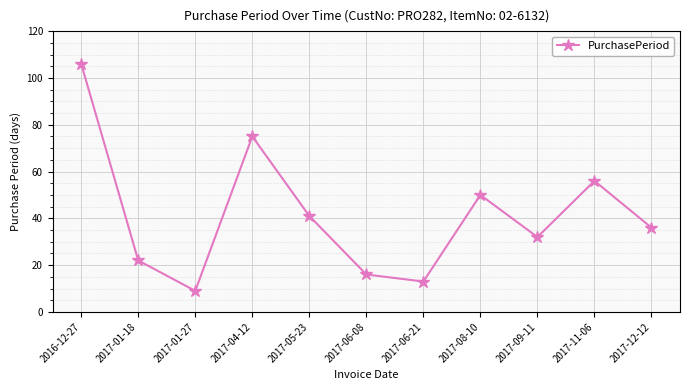

Reading right to left, extract all data points from this chart.

36	56	32	50	13	16	41	75	9	22	106